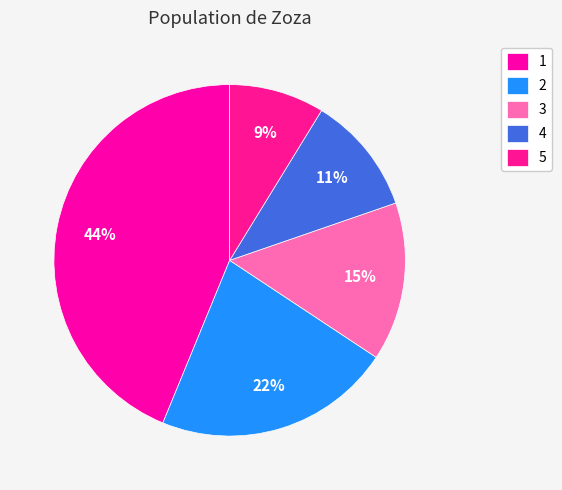

Count the number of slices in the pie.

5